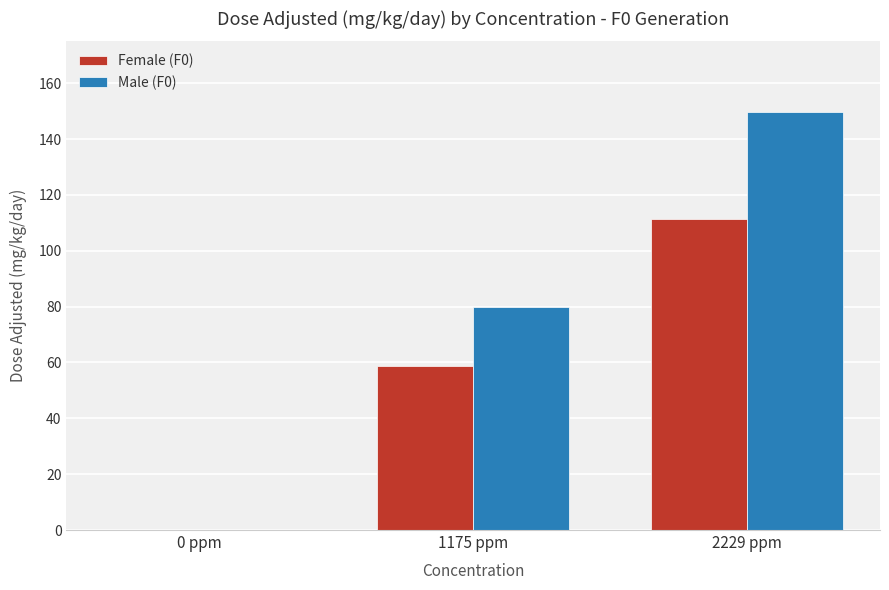

Is it true that Male (F0) equals 249.8 at 2229 ppm?

False